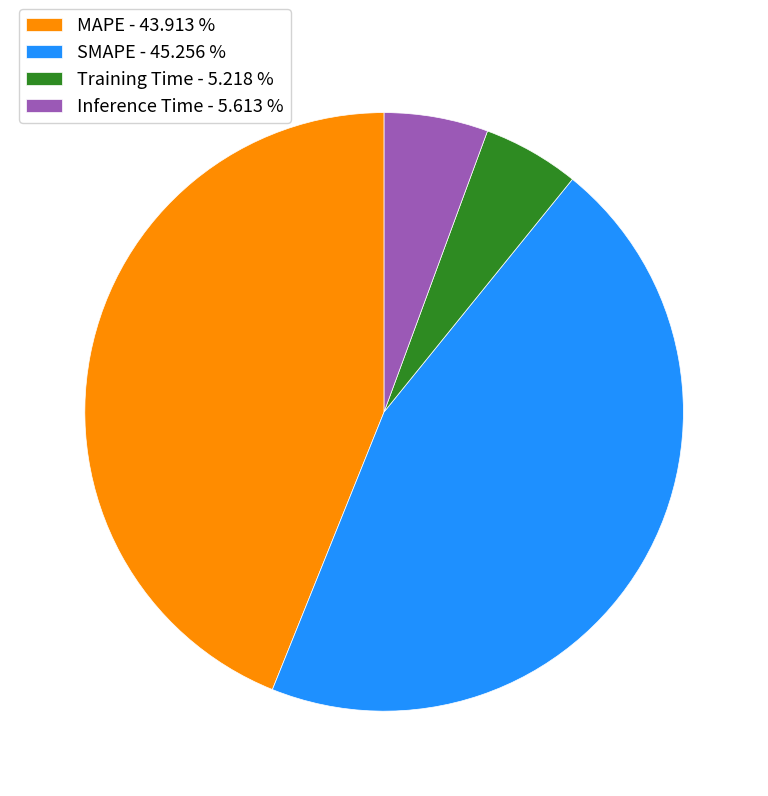

Is the sum of MAPE and Inference Time greater than half?

No